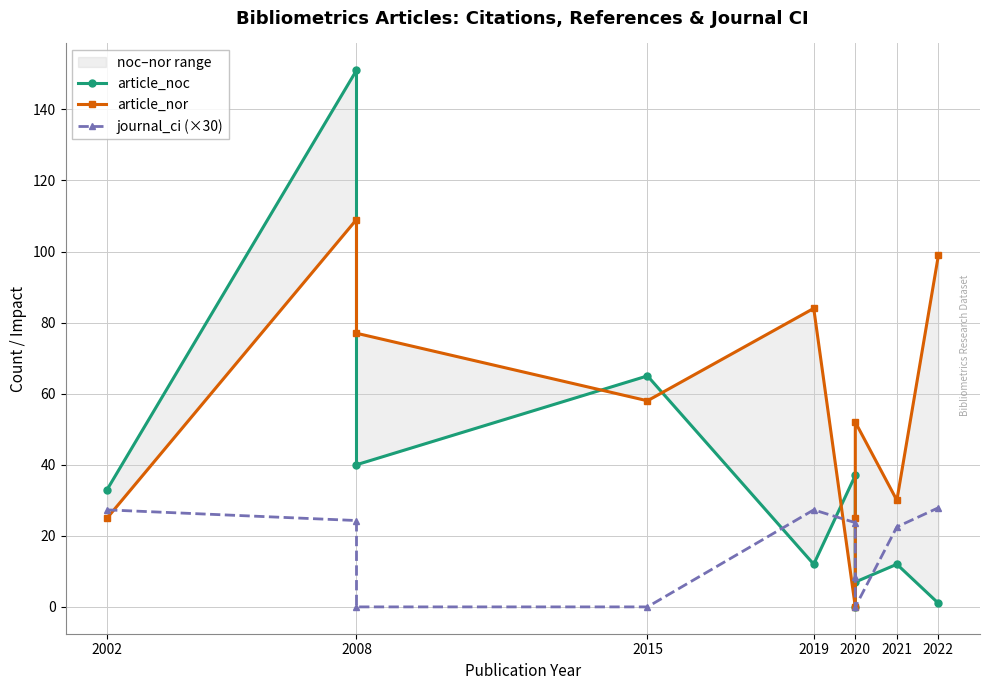

Which category has the highest value across all series?

2008